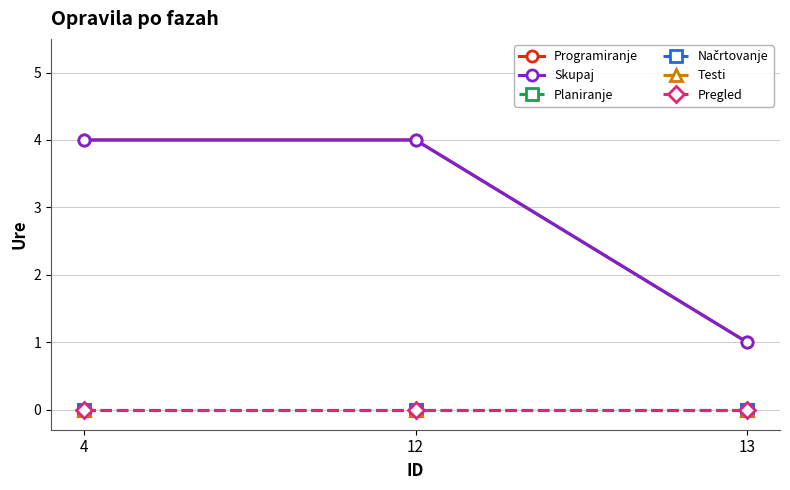

How many lines are shown in the chart?

6